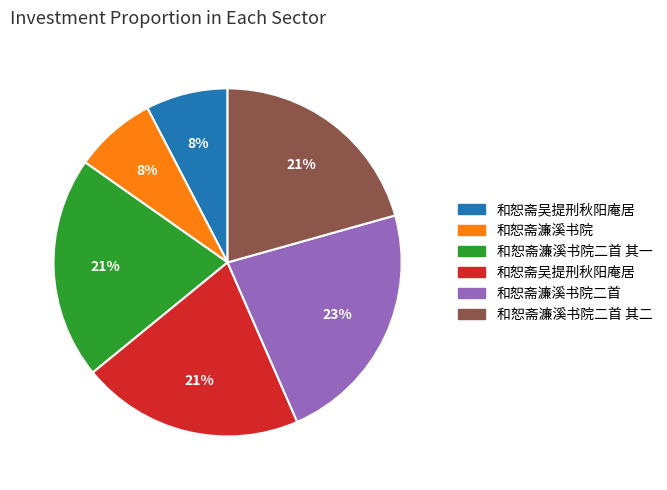

Is there any slice that represents more than half of the pie?

No